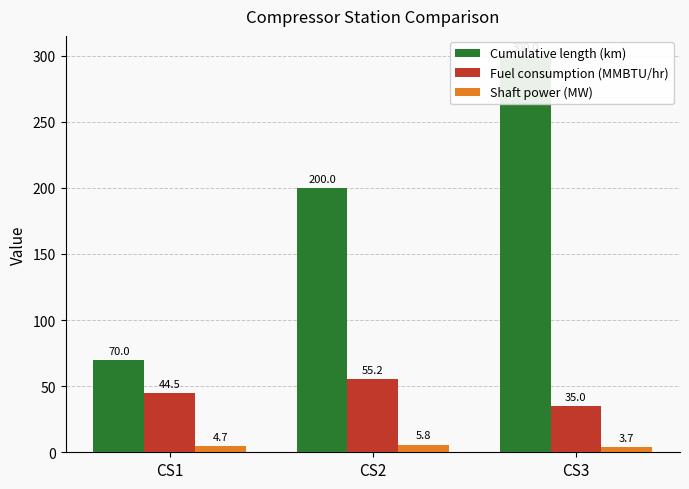

True or false: Shaft power (MW) has a value of 4.7 at CS1.

True